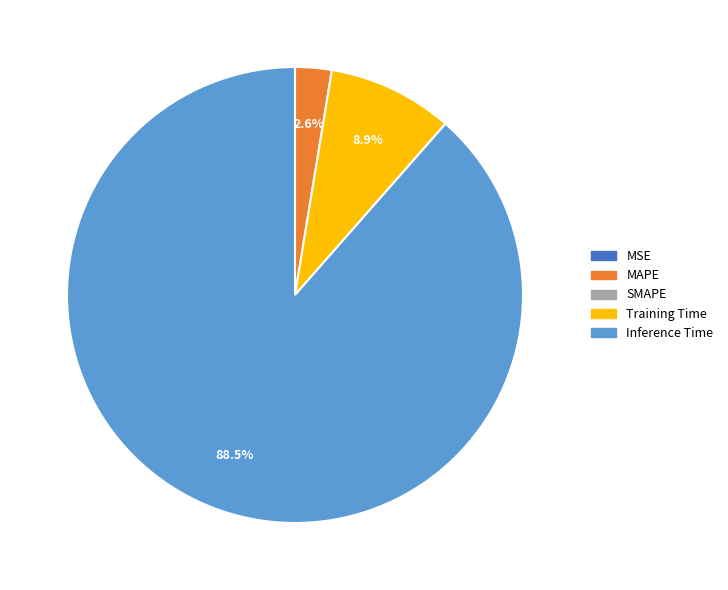

Is there a majority slice in this chart?

Yes